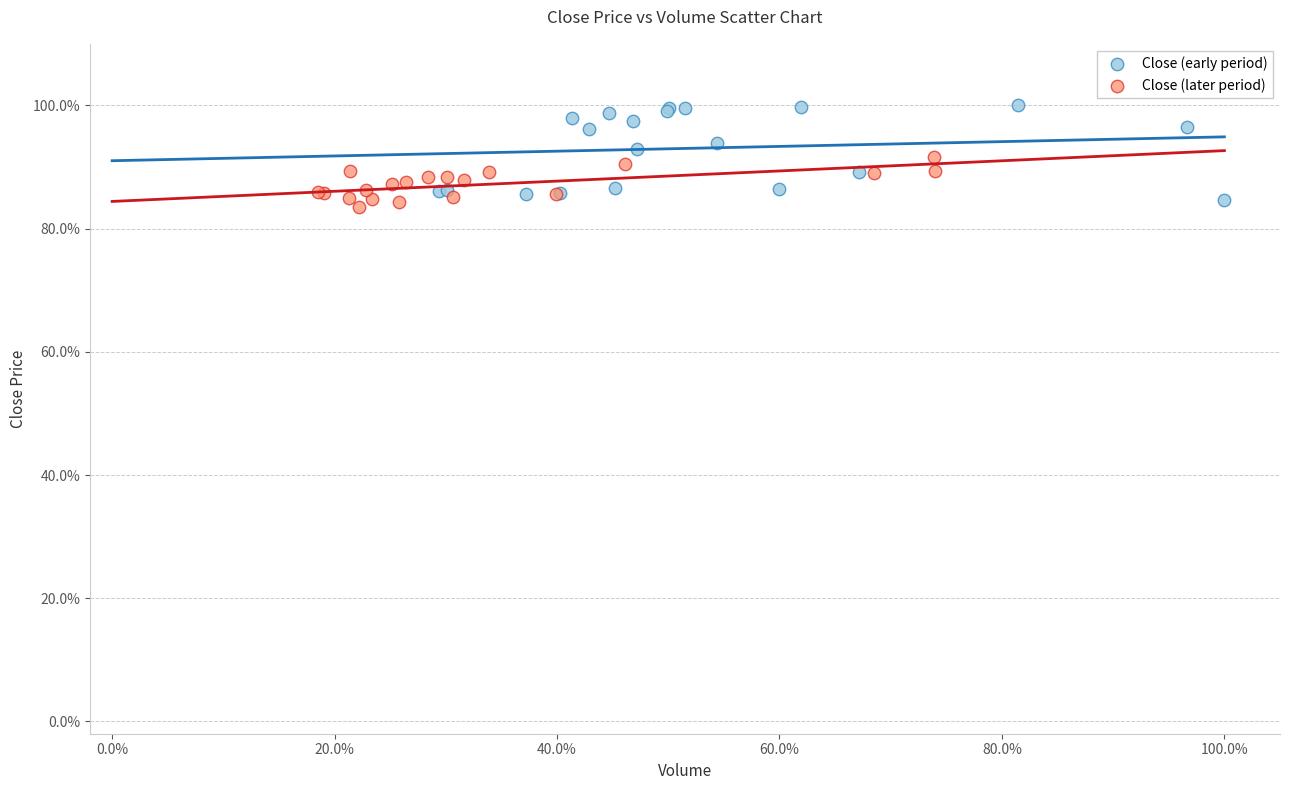

What are all the series names shown in the legend?

Close (early period), Close (later period)